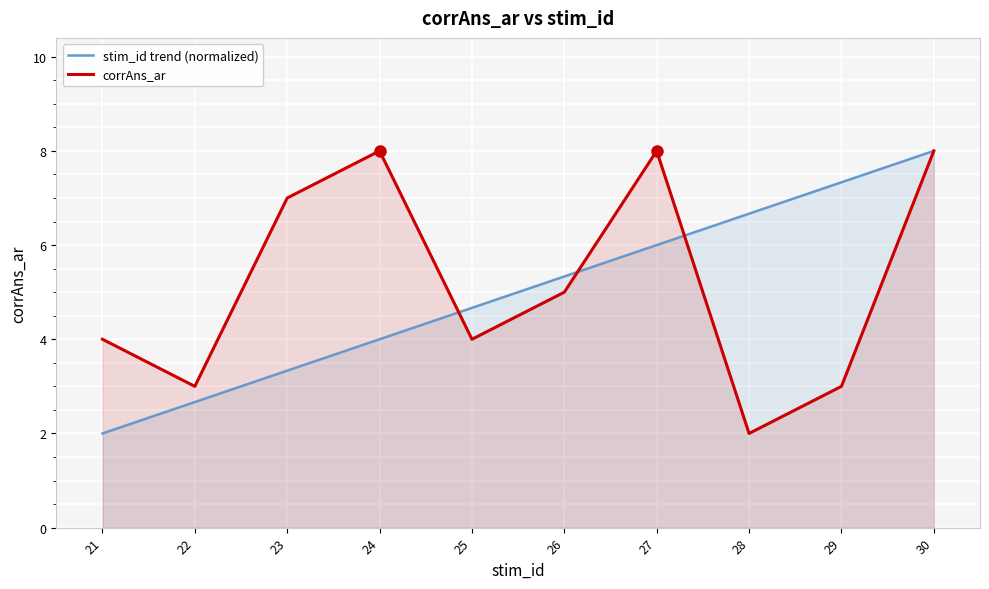

Reading right to left, list all the values displayed in this chart.

stim_id trend (normalized): 30=8.0	29=7.3	28=6.7	27=6.0	26=5.3	25=4.7	24=4.0	23=3.3	22=2.7	21=2.0
corrAns_ar: 30=8.0	29=3.0	28=2.0	27=8.0	26=5.0	25=4.0	24=8.0	23=7.0	22=3.0	21=4.0